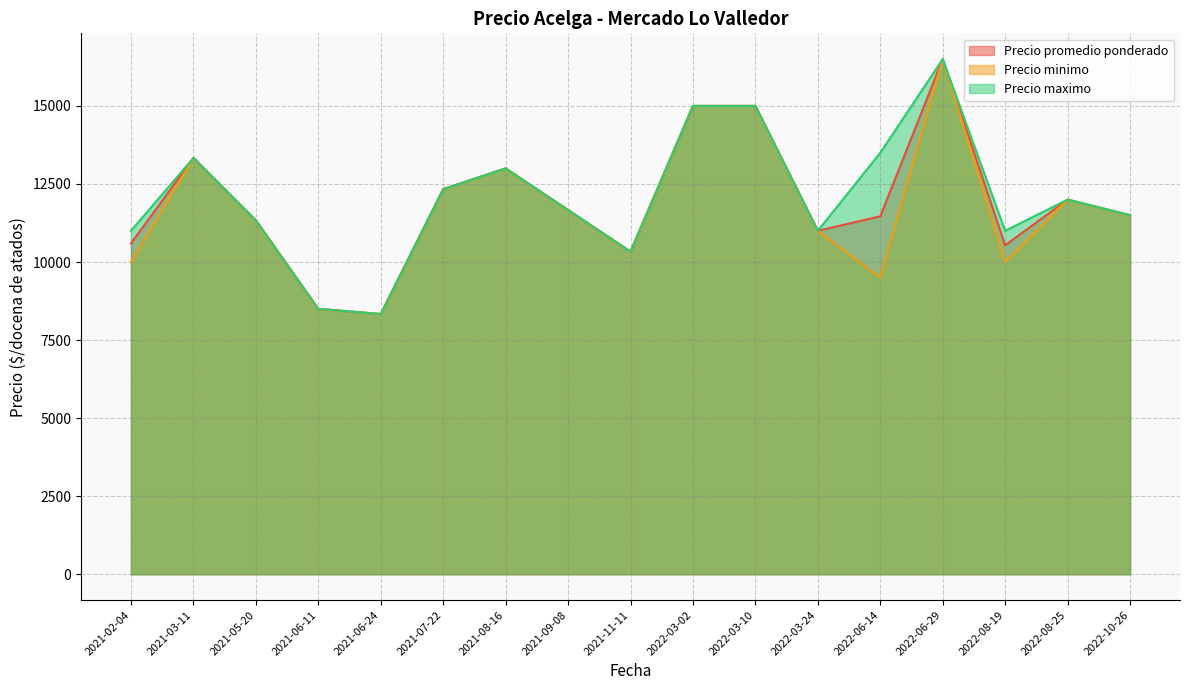

Between 2021-08-16 and 2021-09-08, which series saw the biggest shift?

Precio promedio ponderado